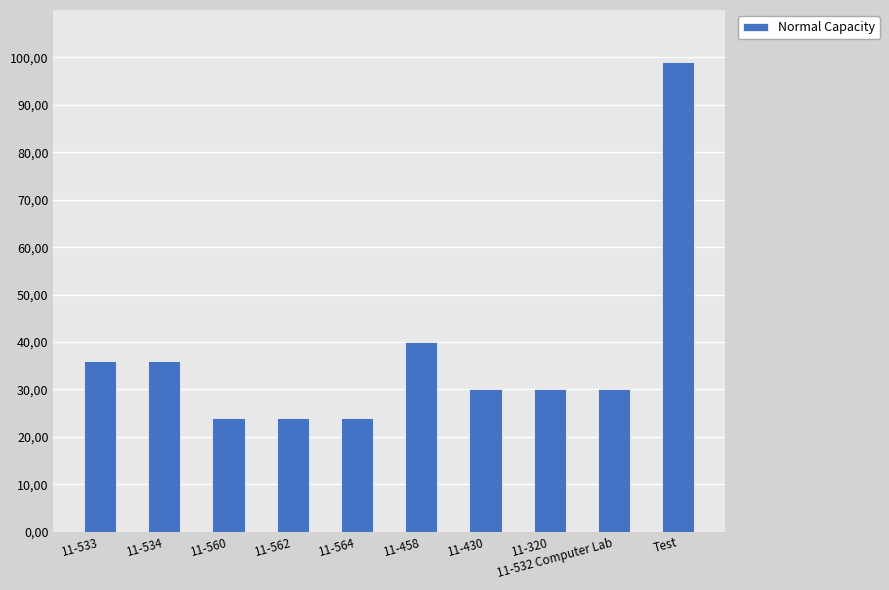

What is the smallest value displayed?

24